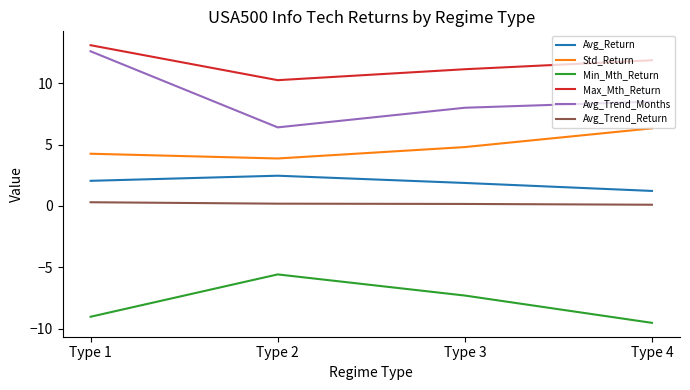

Which series has the widest spread of values?

Avg_Trend_Months